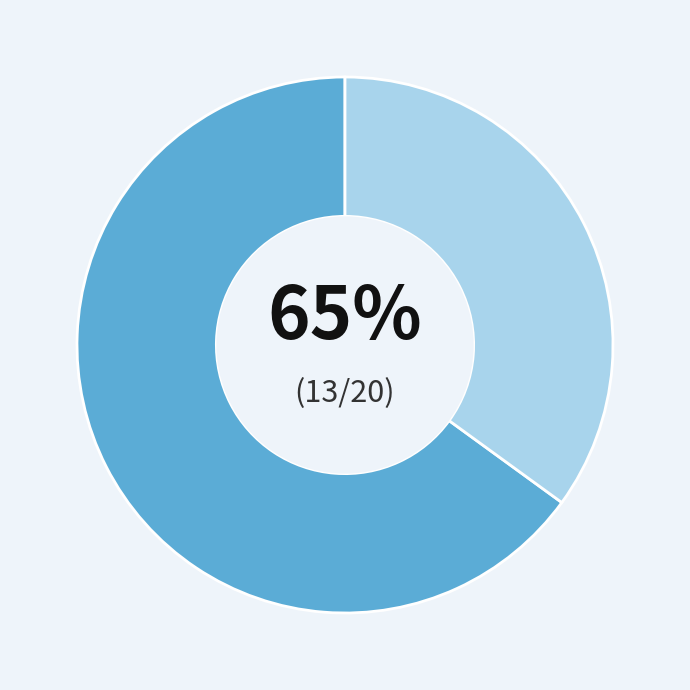

To the nearest percent, what is the average slice percentage?

50%